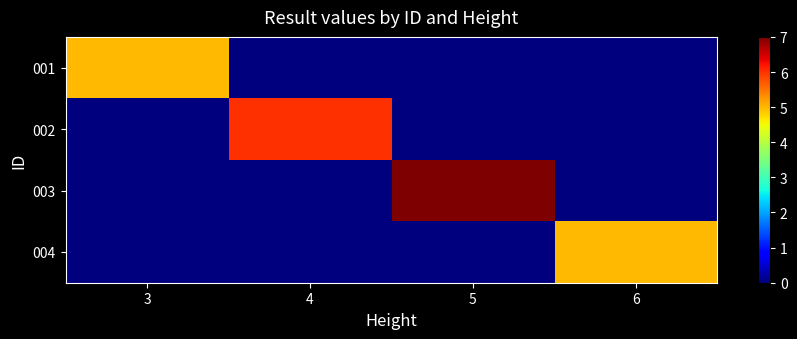

Which label corresponds to the largest value in the chart?

5